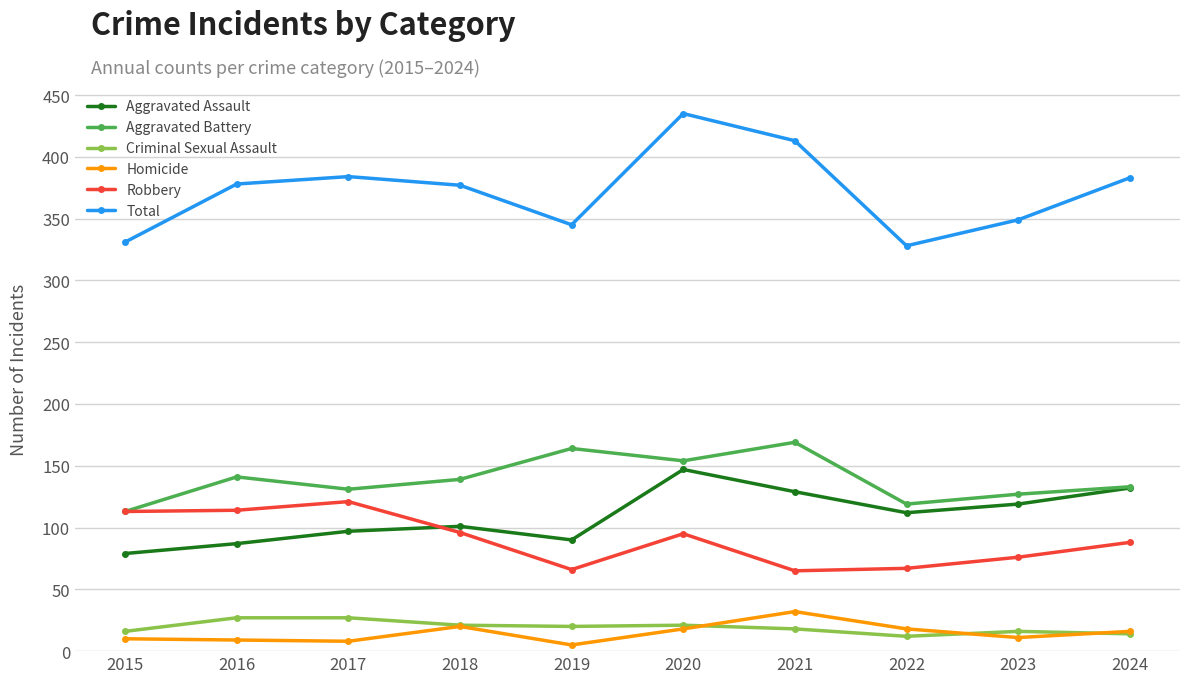

What is the maximum value for Robbery?

121